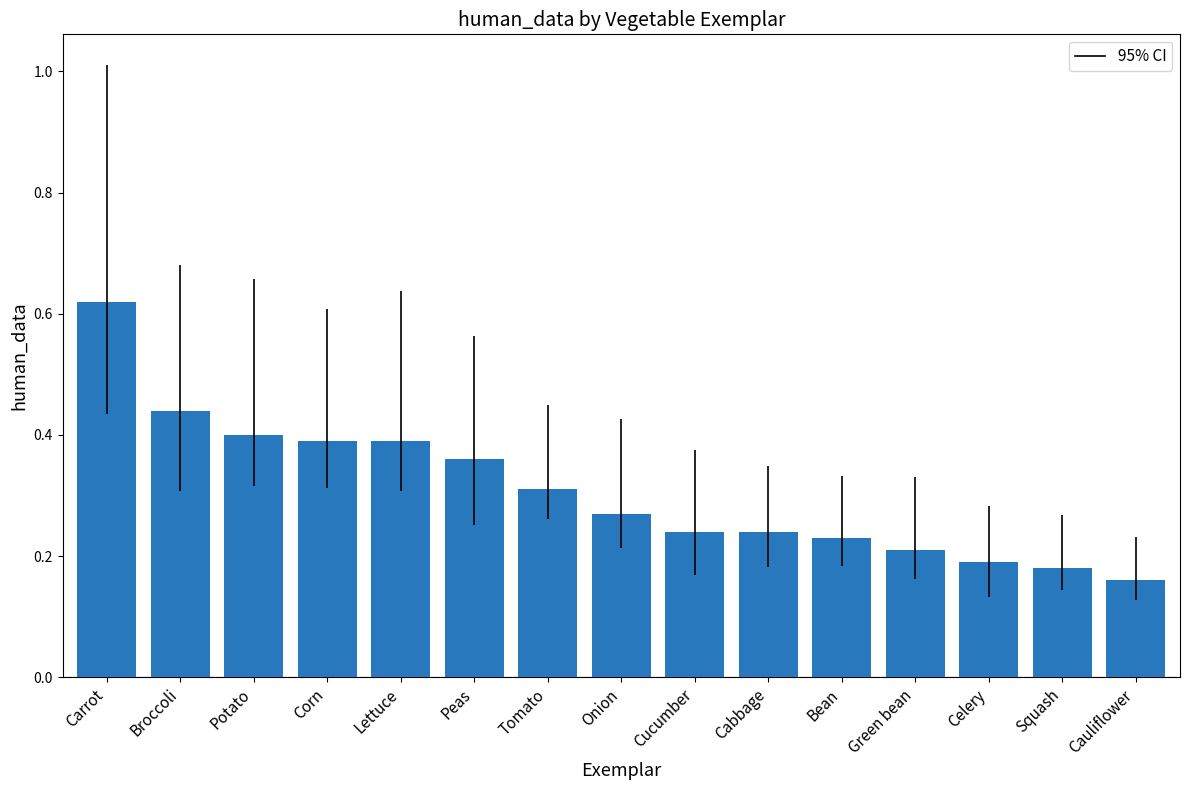

What is the label of the 3rd bar from the left?

Potato